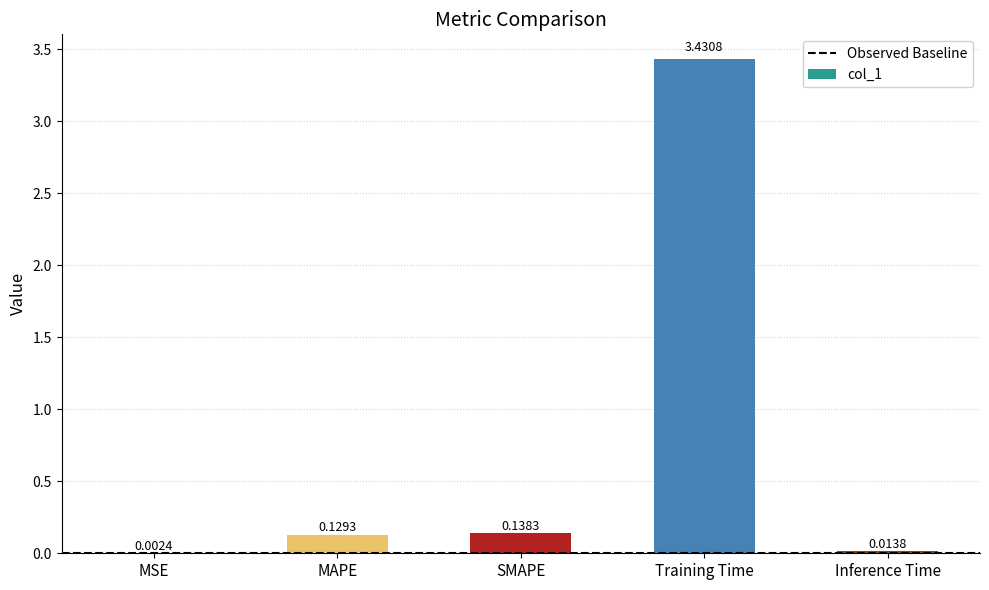

At which label is the value closest to 1?

SMAPE